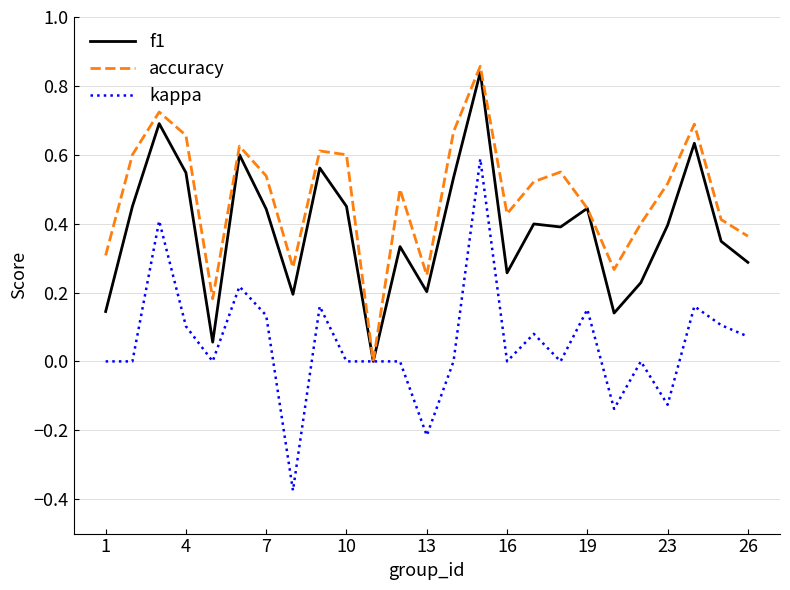

List the series in order of their overall mean, lowest first.

kappa, f1, accuracy